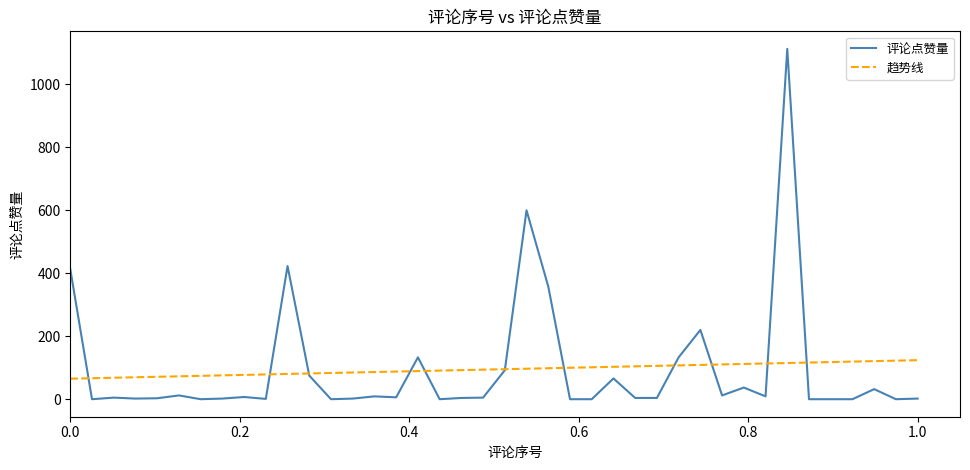

How many series are shown in this chart?

2